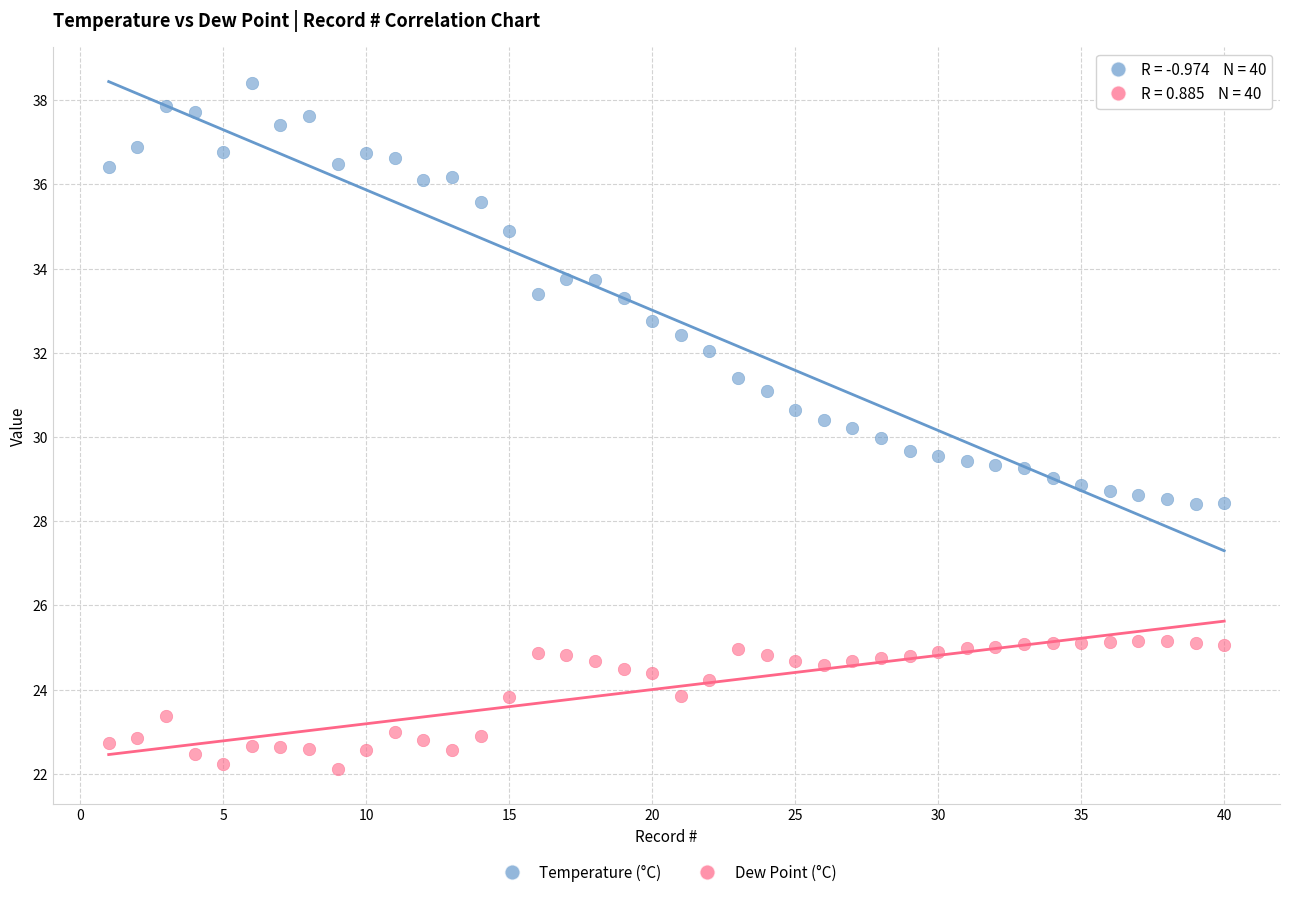

What is the X range (max minus min) for the scatter plot?

39.0